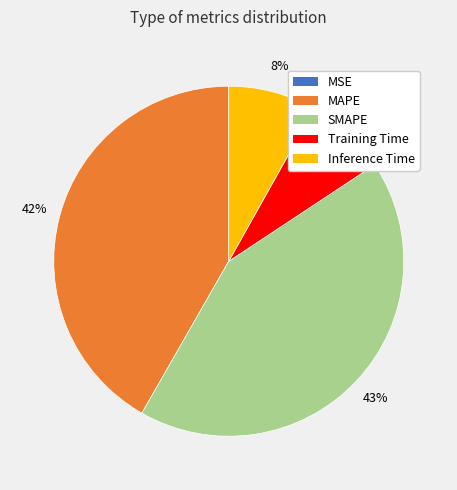

Which has a higher value, Training Time or MAPE?

MAPE